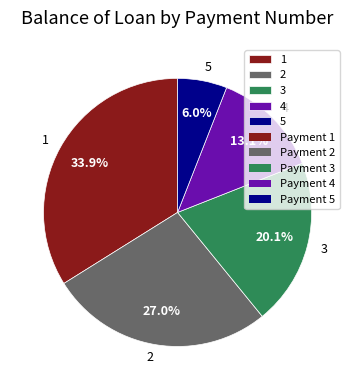

Is 3 the majority of the pie?

No